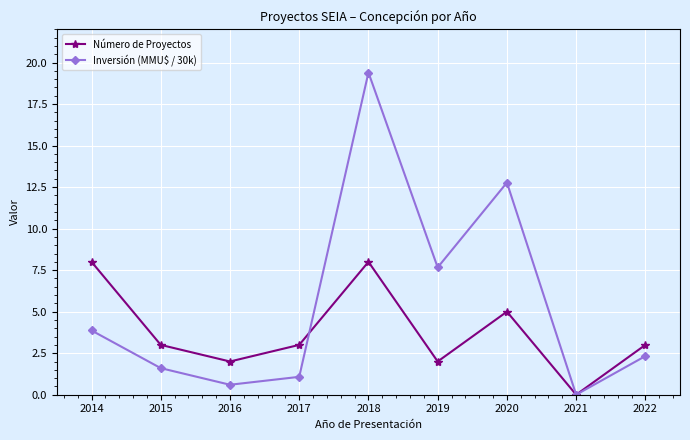

The value of Inversión (MMU$ / 30k) at 2018 is 19.4. True or false?

True